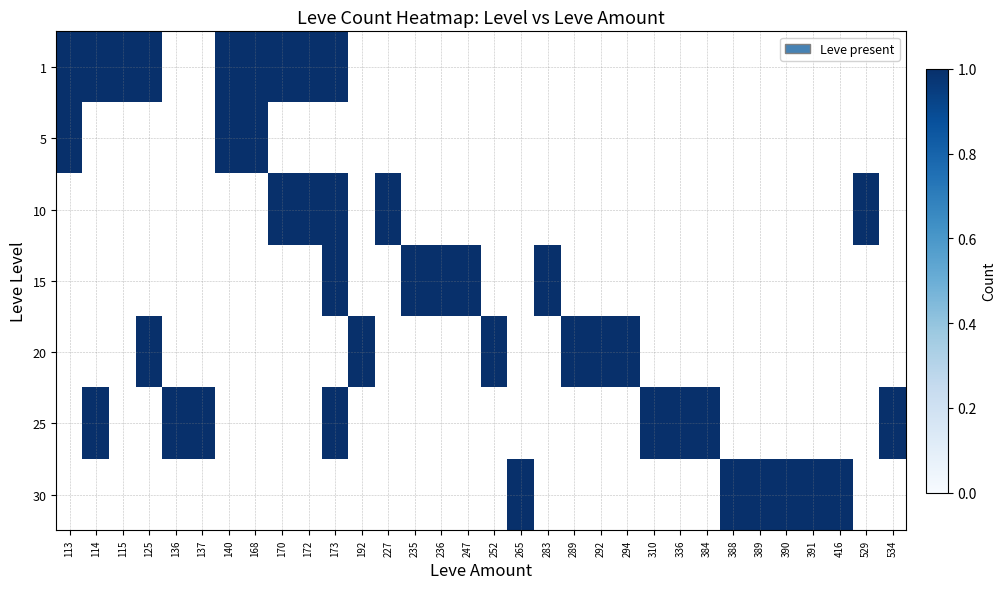

What is the difference between the highest and lowest values at 125?

1